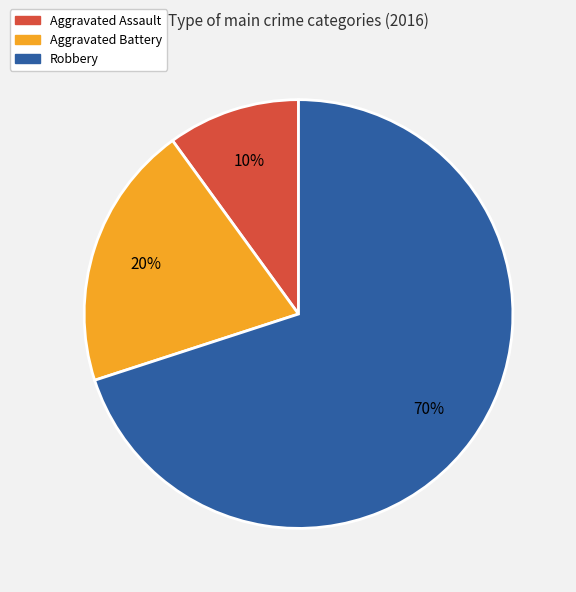

To the nearest percent, what is the combined percentage of Aggravated Battery and Aggravated Assault?

30%